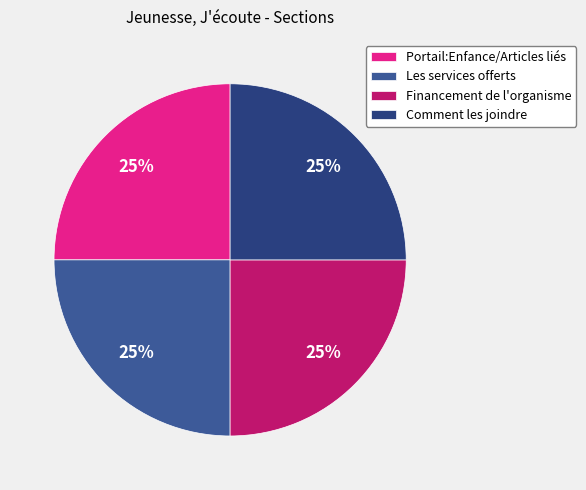

Is there a majority slice in this chart?

No